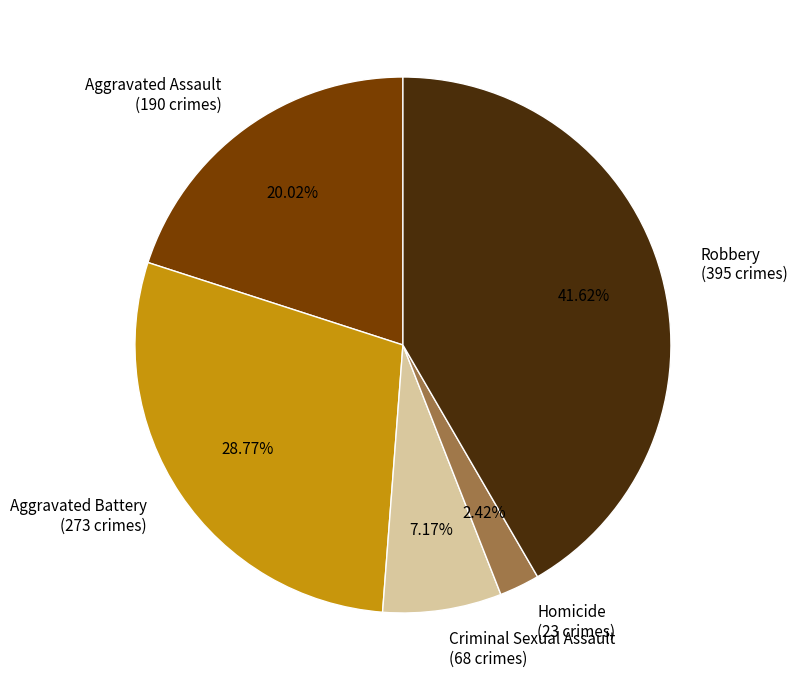

What percentage do Homicide and Robbery together represent?

44.0%